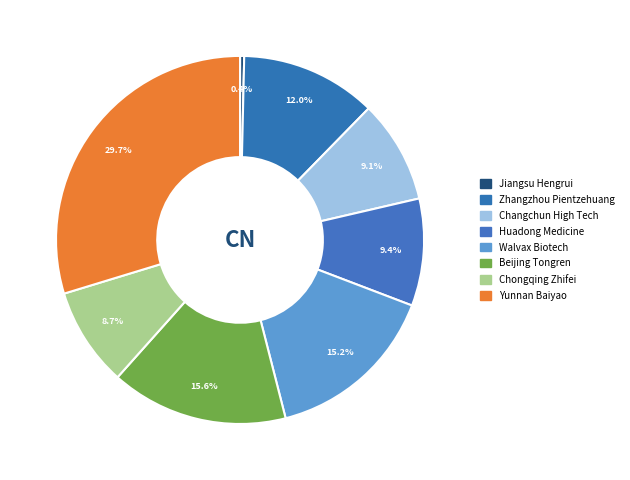

To the nearest percent, what is the combined percentage of Huadong Medicine and Beijing Tongren?

25%